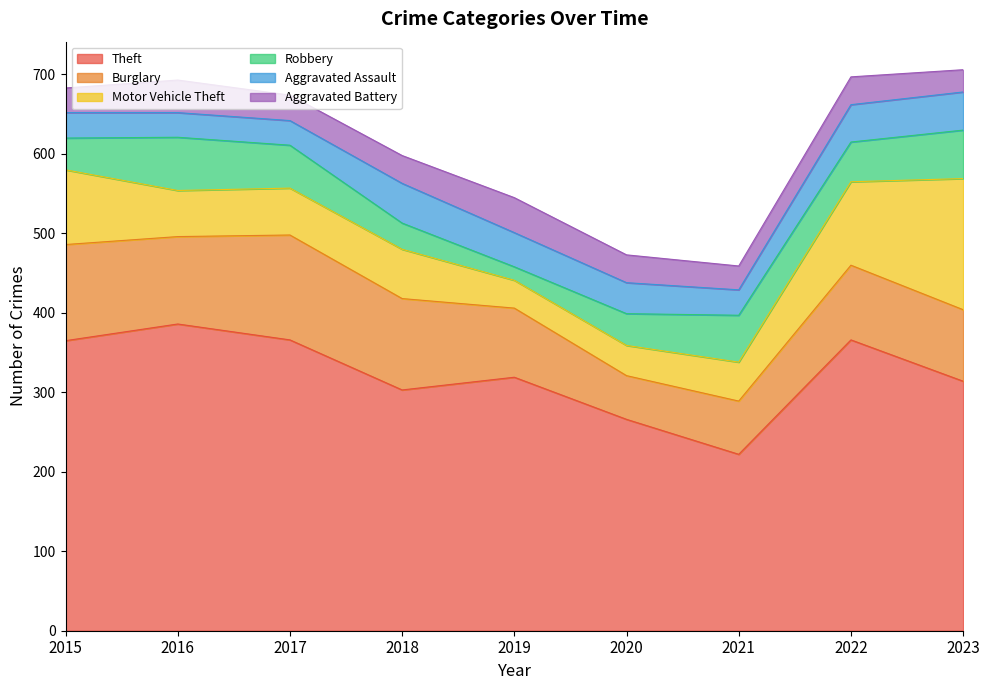

Reading left to right, transcribe all the data shown in this chart.

Theft: 365	386	366	303	319	266	222	366	314
Burglary: 121	110	132	115	87	55	67	94	90
Motor Vehicle Theft: 94	58	59	62	35	38	49	105	165
Robbery: 40	67	54	33	17	40	59	50	61
Aggravated Assault: 32	31	31	50	43	39	32	47	48
Aggravated Battery: 31	41	32	35	44	35	30	35	28